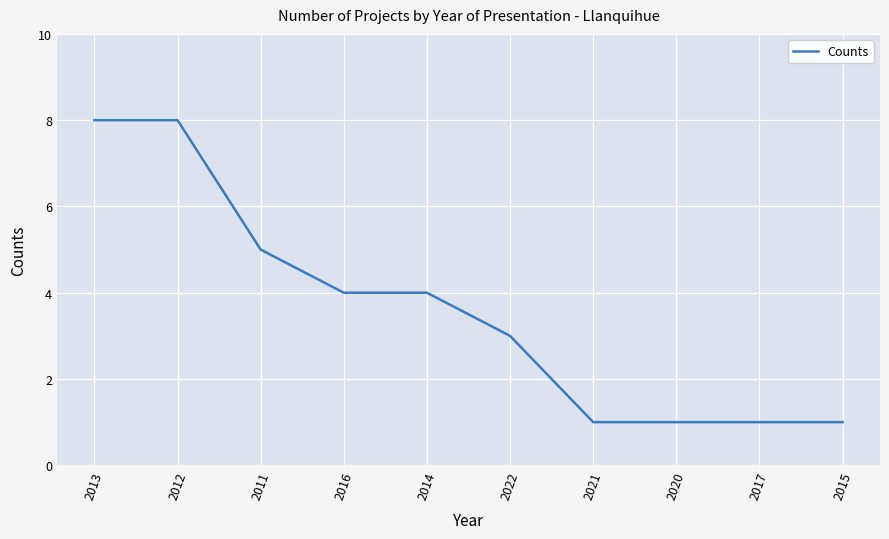

What is the sum of the values at 2022 and 2012?

11